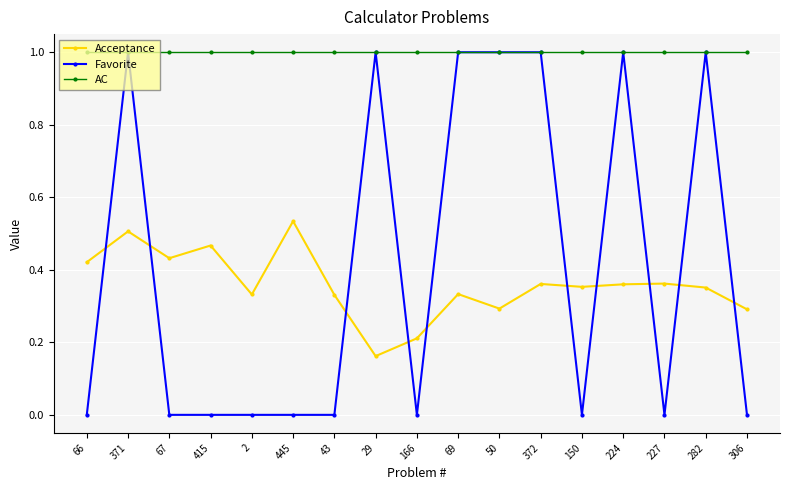

Which category has the lowest value in the Acceptance series?

29